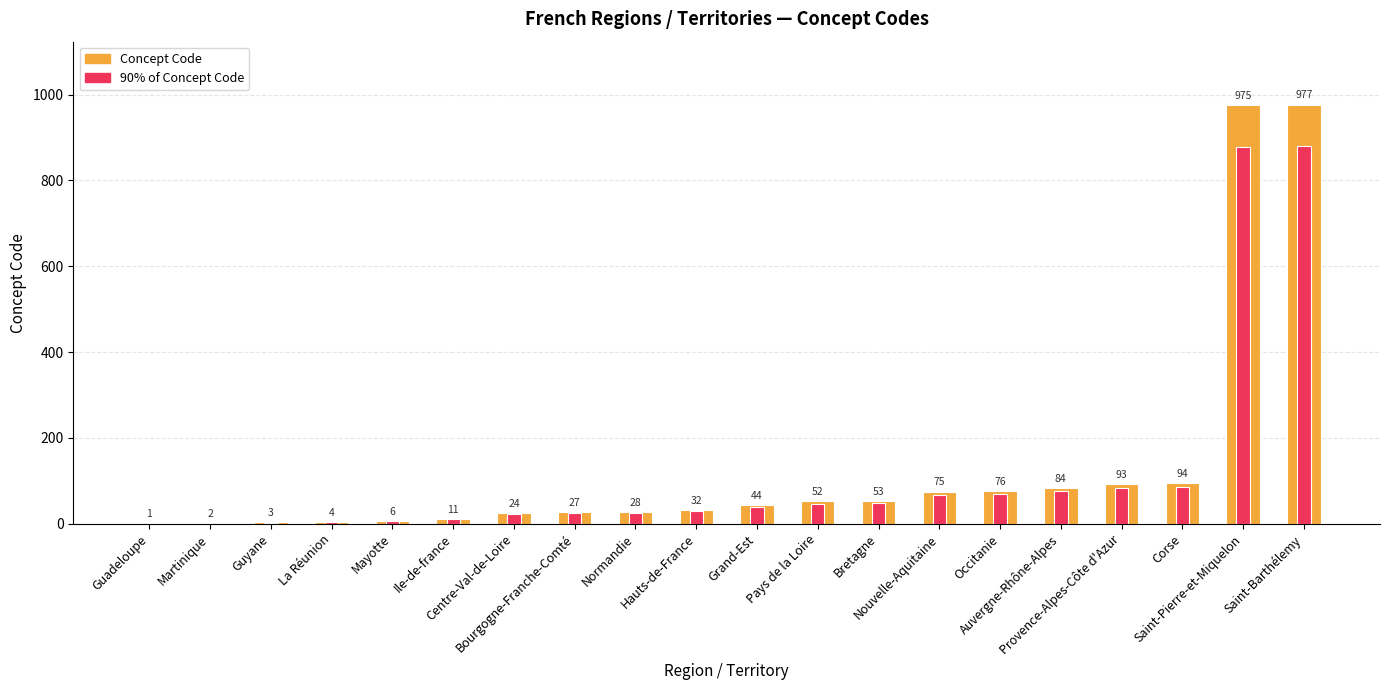

Does the chart contain any negative values?

No